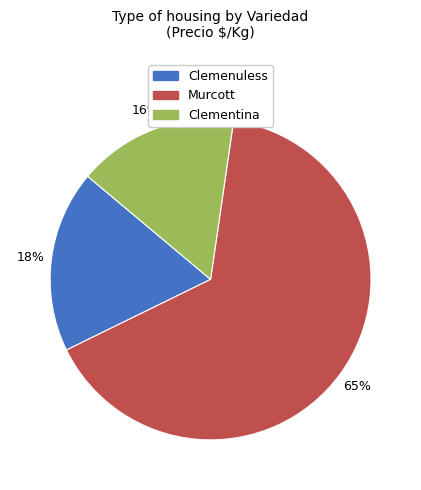

Is the sum of Clemenuless and Clementina greater than half?

No